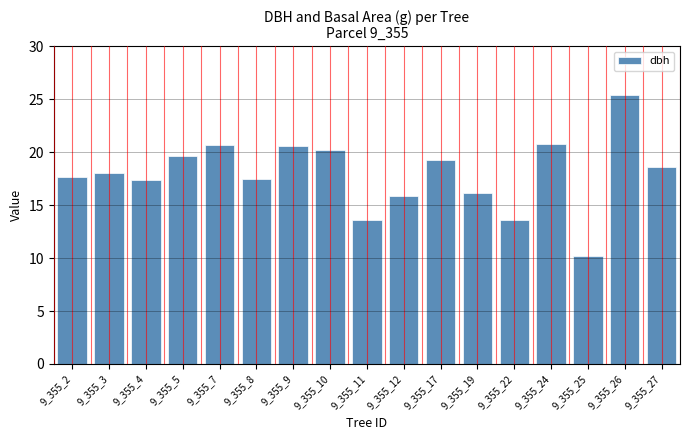

What is the sum of the values at 9_355_24 and 9_355_19?

37.0